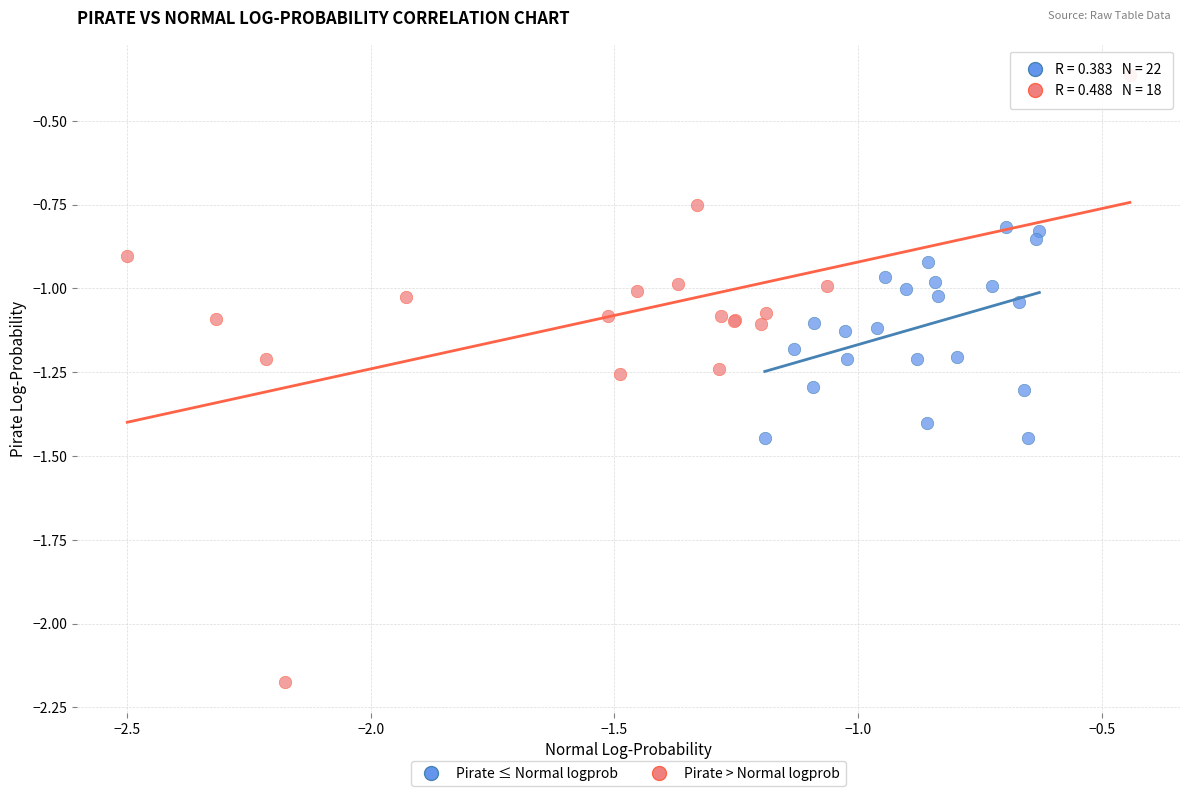

Which series reaches the minimum Y coordinate?

Pirate > Normal logprob